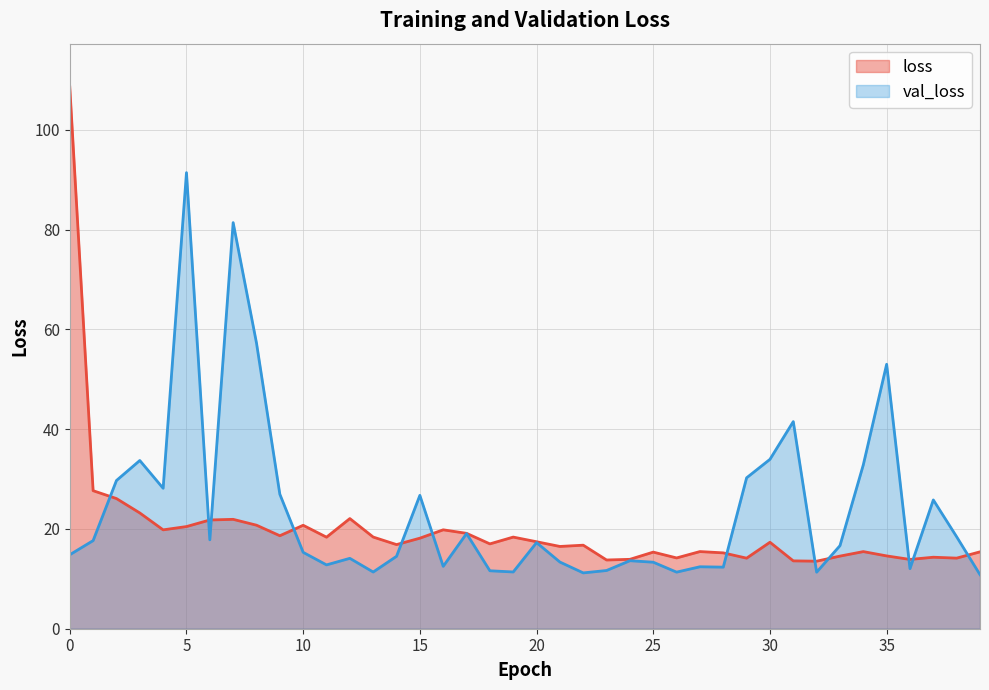

Reading left to right, list all the values displayed in this chart.

loss: 108.6	27.7	26.1	23.2	19.8	20.5	21.8	21.9	20.8	18.6	20.7	18.3	22.1	18.4	16.9	18.1	19.8	19.1	17.0	18.4	17.4	16.5	16.7	13.8	13.9	15.4	14.2	15.5	15.2	14.1	17.3	13.6	13.5	14.6	15.5	14.6	13.9	14.3	14.2	15.4
val_loss: 14.8	17.7	29.7	33.7	28.2	91.4	17.8	81.4	57.3	27.0	15.3	12.8	14.1	11.4	14.5	26.7	12.5	19.1	11.6	11.4	17.3	13.4	11.2	11.7	13.6	13.3	11.3	12.4	12.3	30.2	34.0	41.5	11.3	16.6	32.9	53.0	12.0	25.8	18.4	10.8